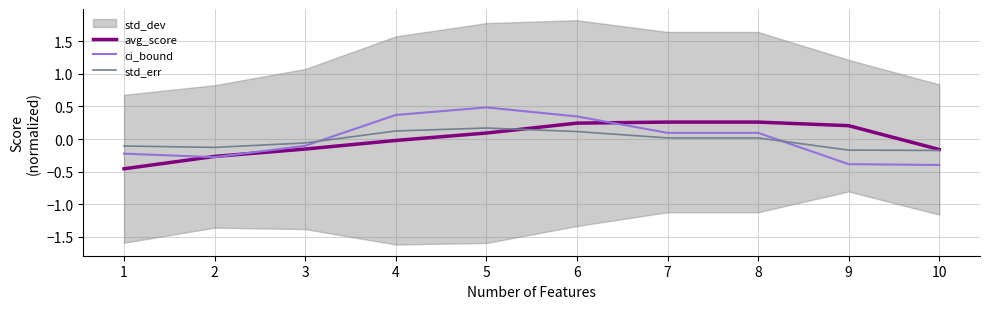

What is the highest value of the ci_bound series?

0.5